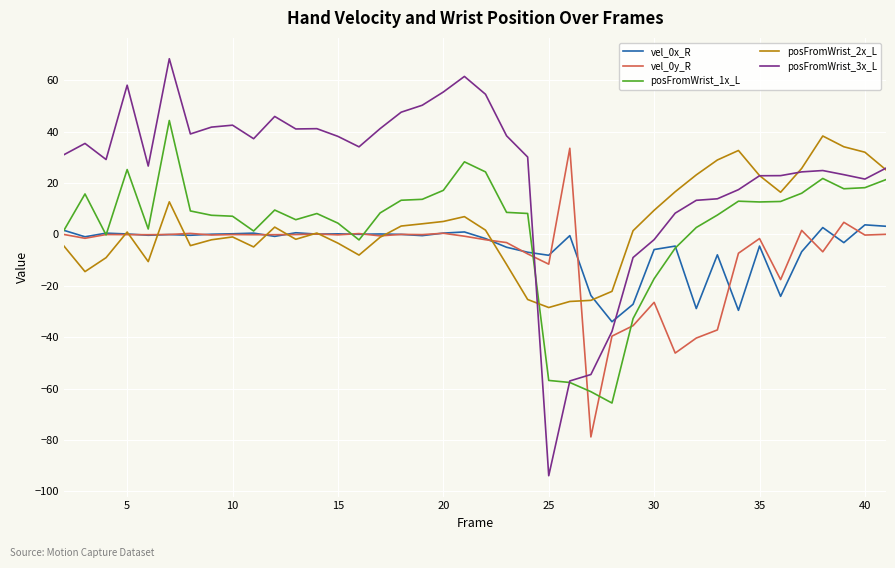

What is the minimum value for posFromWrist_2x_L?

-28.5